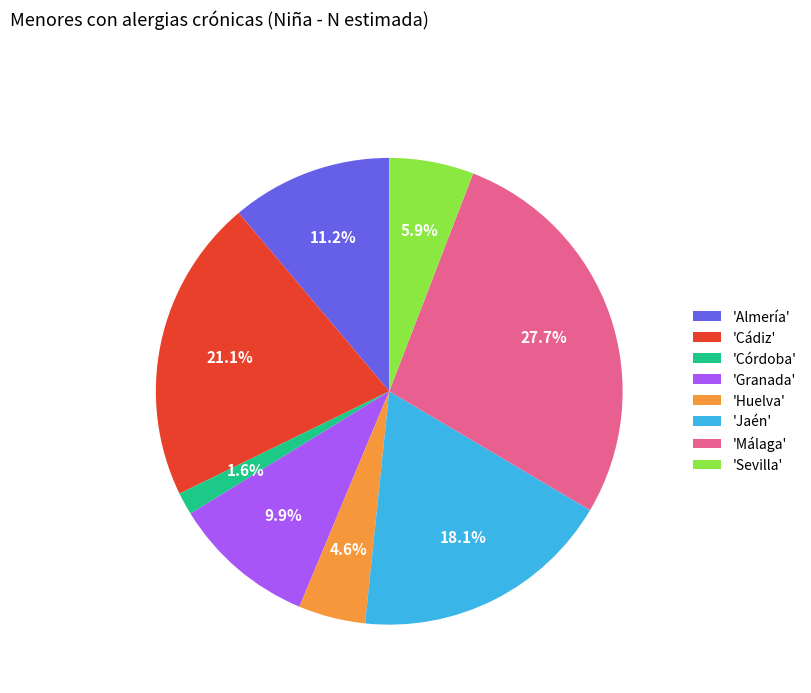

What is the ratio of the value at 'Granada' to the value at 'Málaga'?

0.4